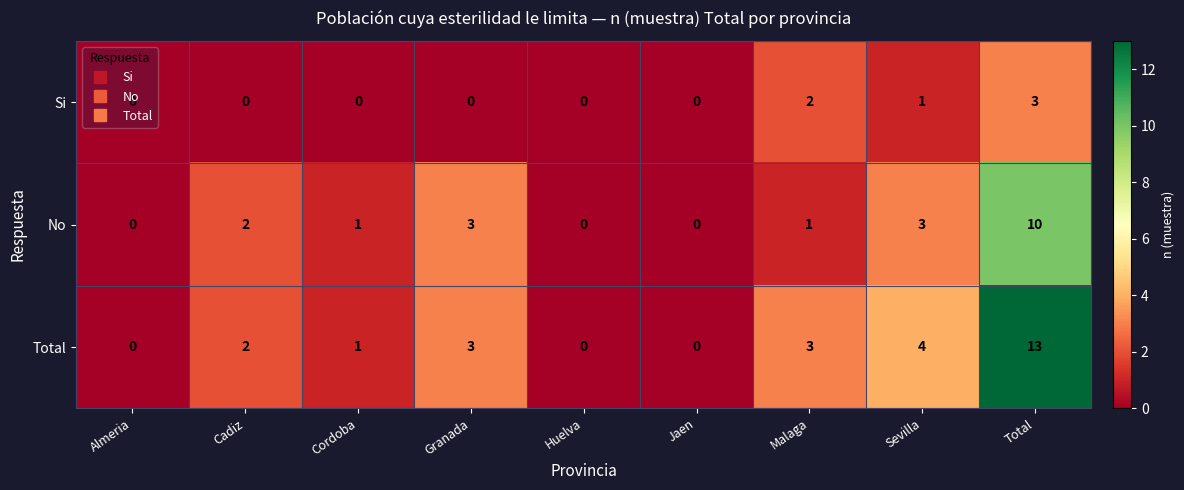

Rank the series at Malaga from lowest to highest value.

No, Si, Total